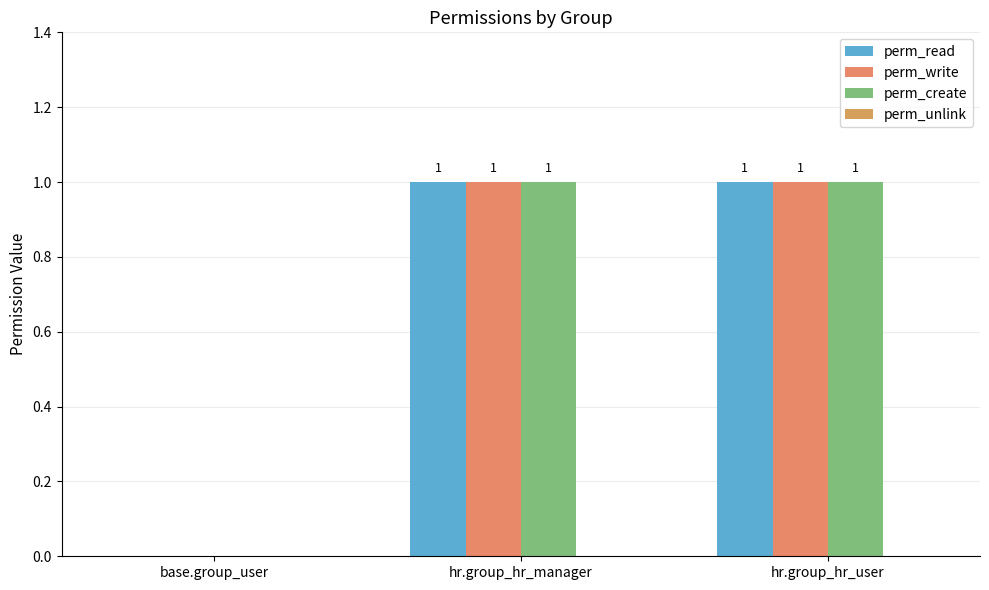

How many perm_create values are between 0 and 1?

3